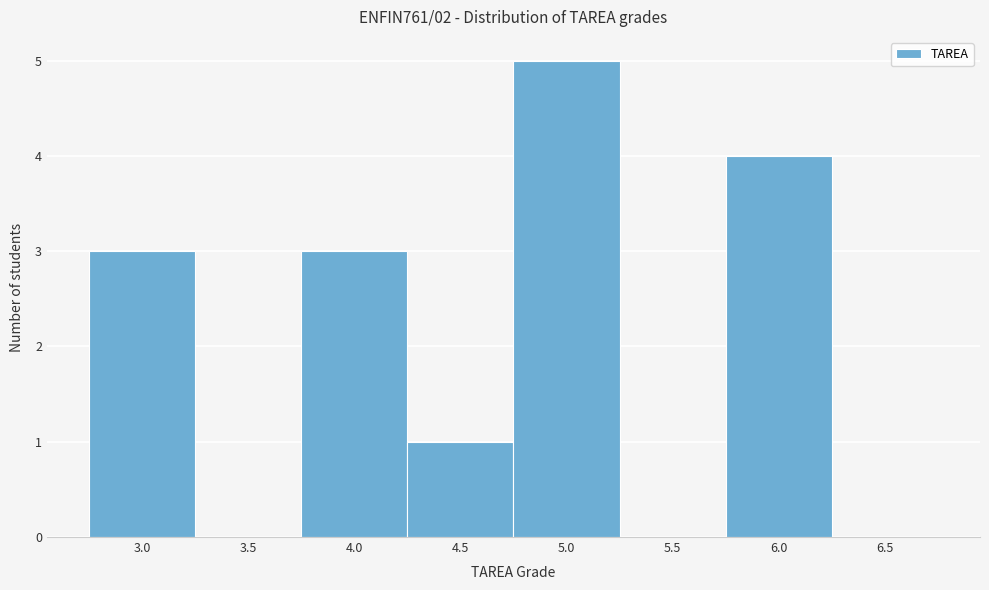

Reading right to left, what are all the values shown in this chart?

6.5=0	6.0=4	5.5=0	5.0=5	4.5=1	4.0=3	3.5=0	3.0=3